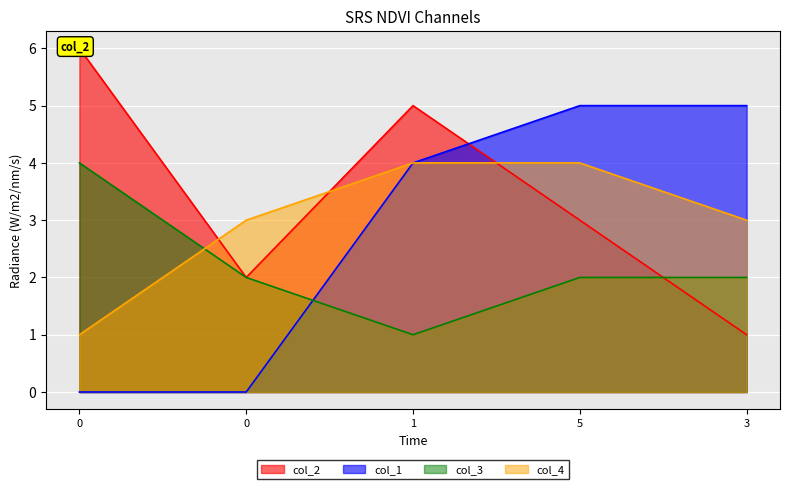

Which series changed the most between 0 and 5?

col_1